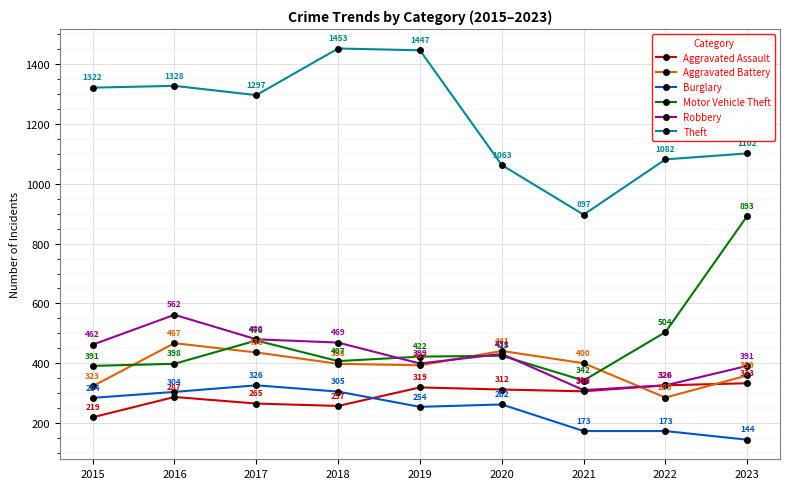

The Aggravated Assault series shows 265 at 2017. True or false?

True